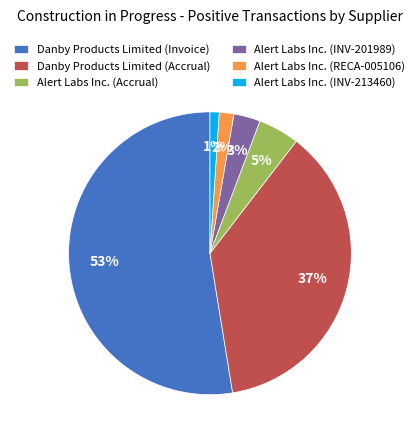

Does any single category account for the majority?

Yes